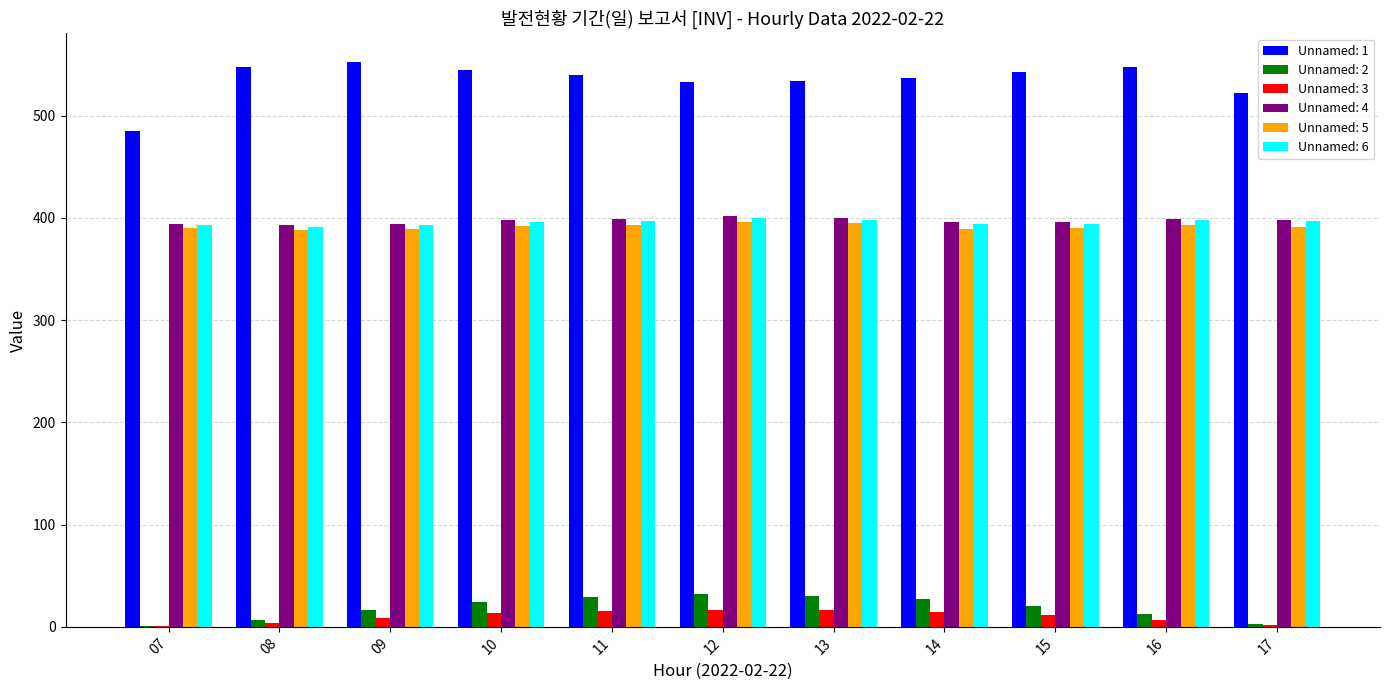

What is the sum of all Unnamed: 2 values?

203.0